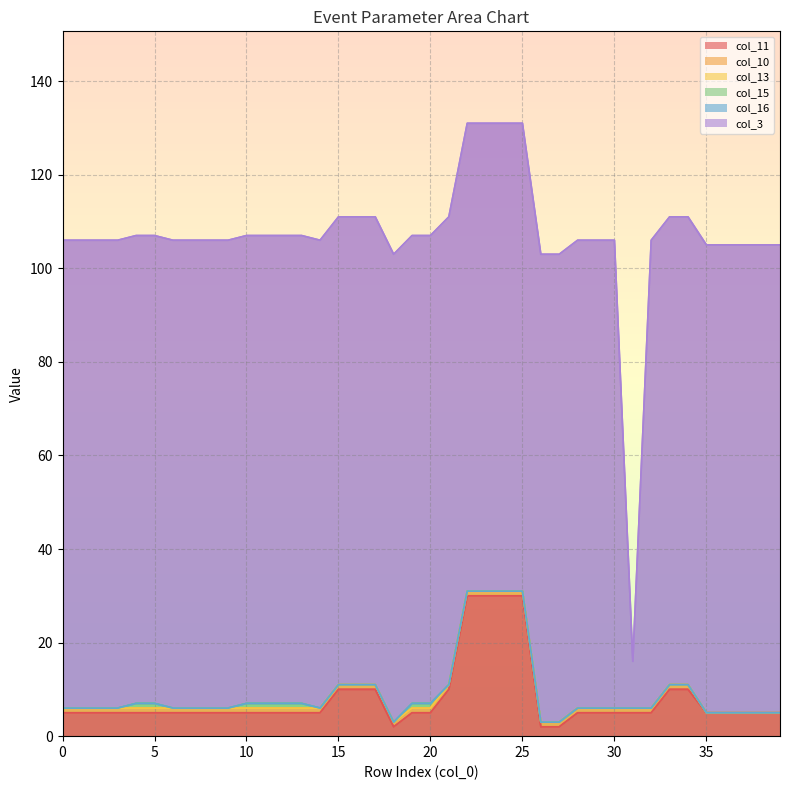

What is the difference between the highest and lowest values at 35?

100